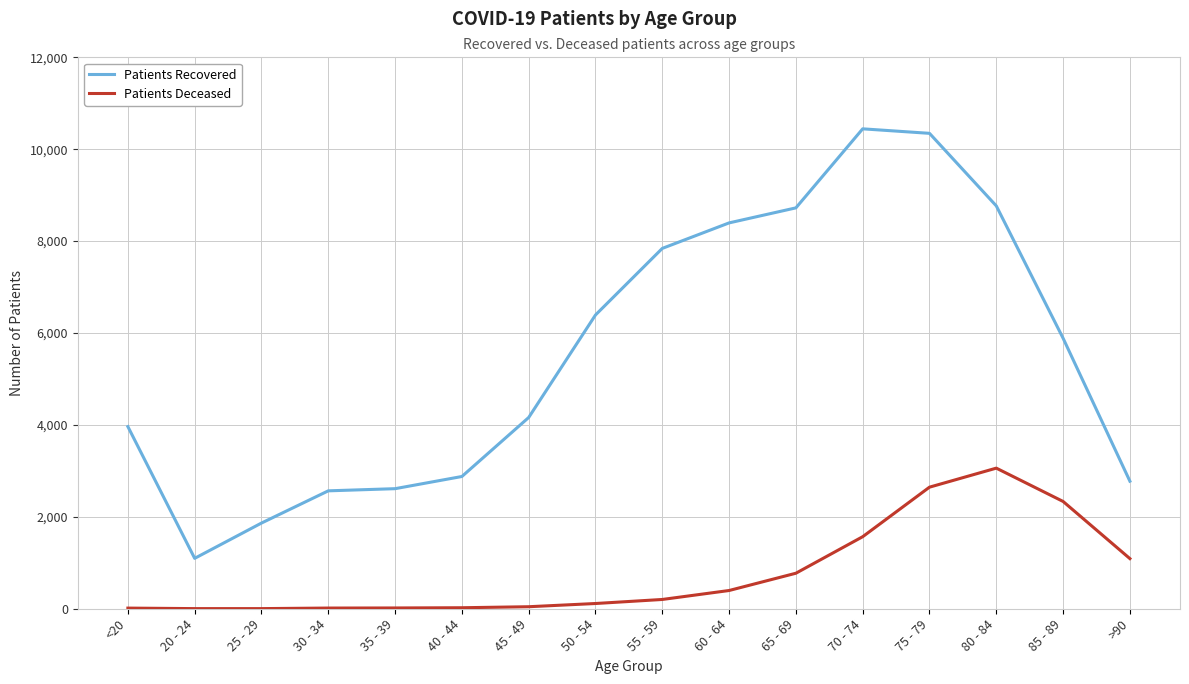

At which category is the sum across all series the highest?

75 - 79